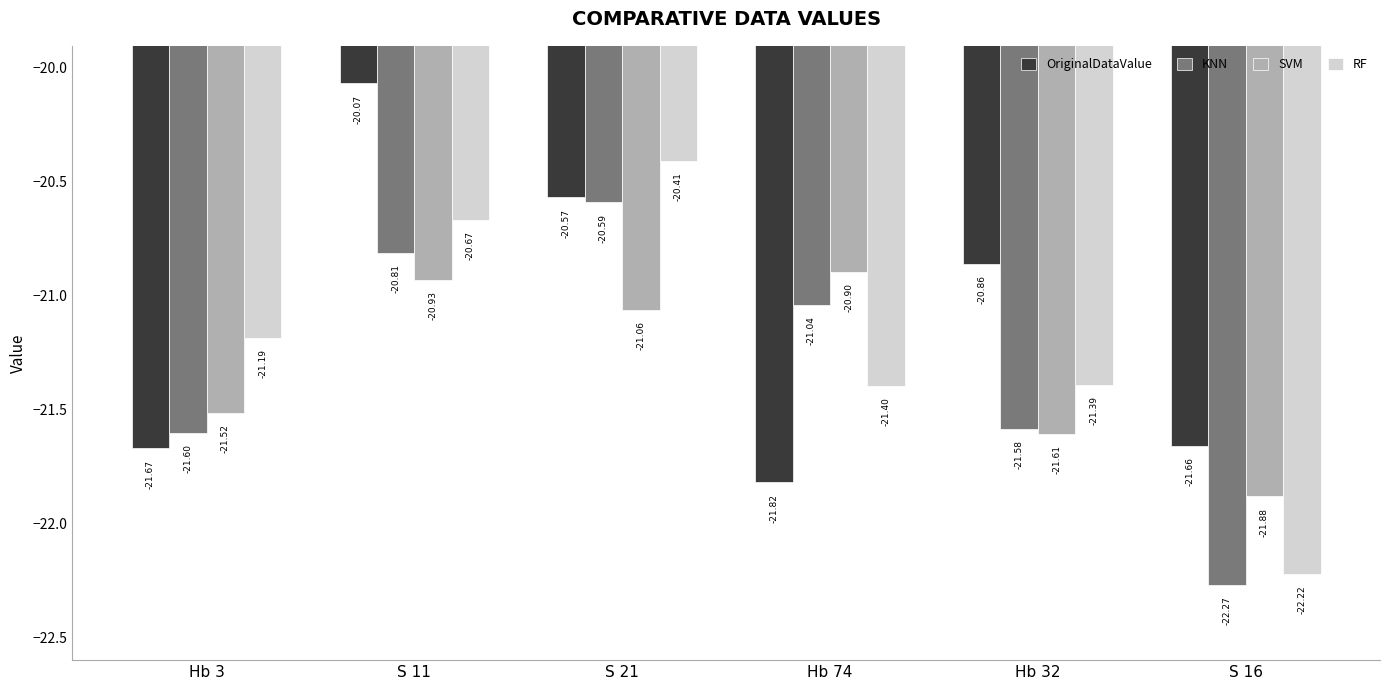

The OriginalDataValue series shows -21.8 at Hb 74. True or false?

True